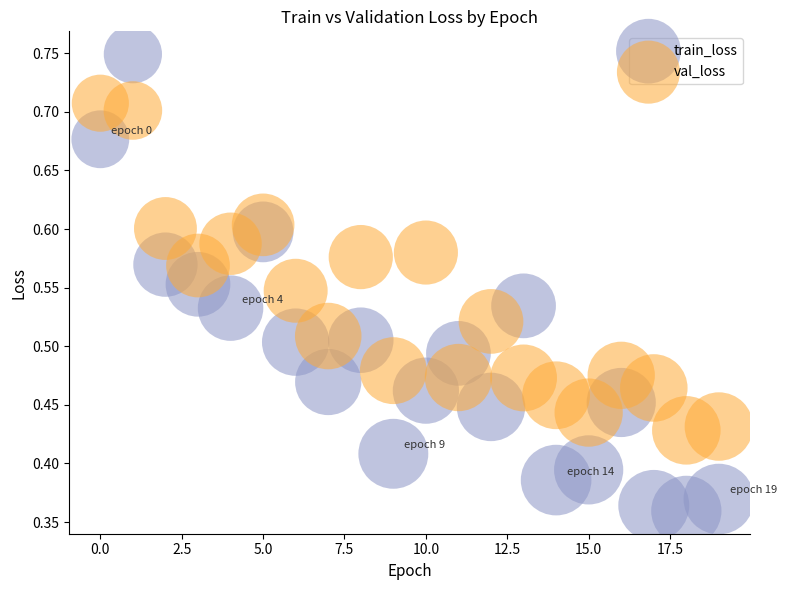

Which series reaches the minimum Y coordinate?

train_loss